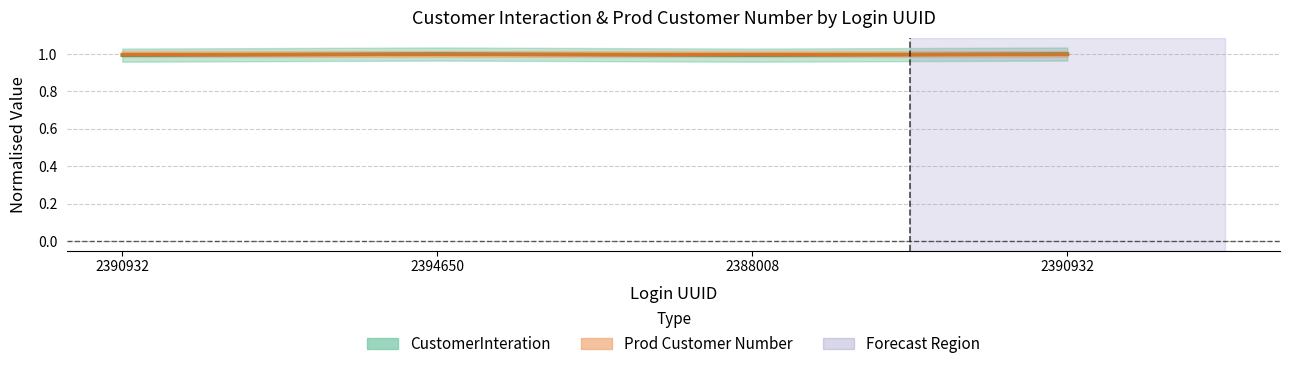

What is the label of the 1st point from the left?

2390932